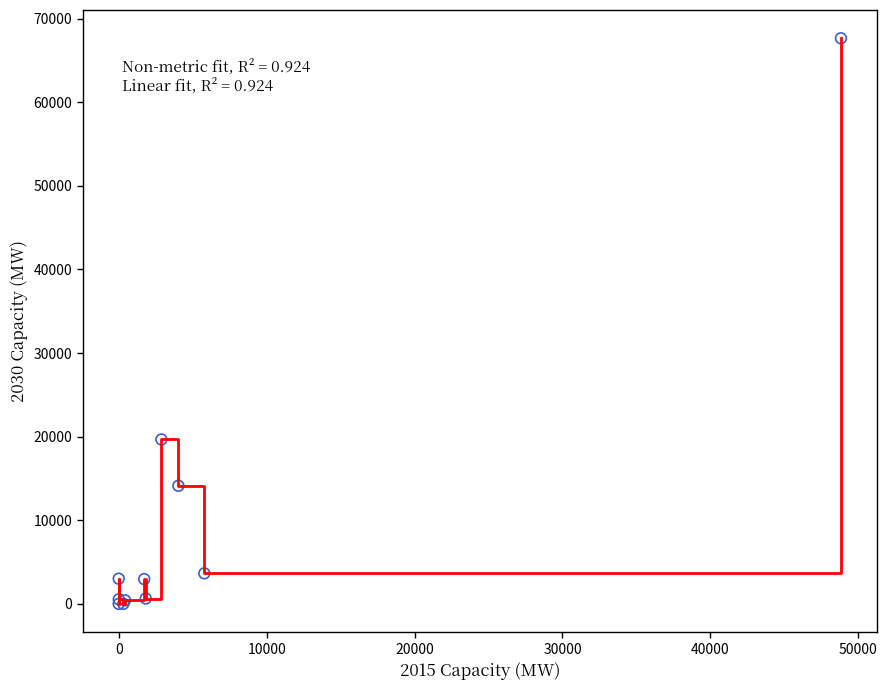

What is the difference between the maximum and minimum values?

67650